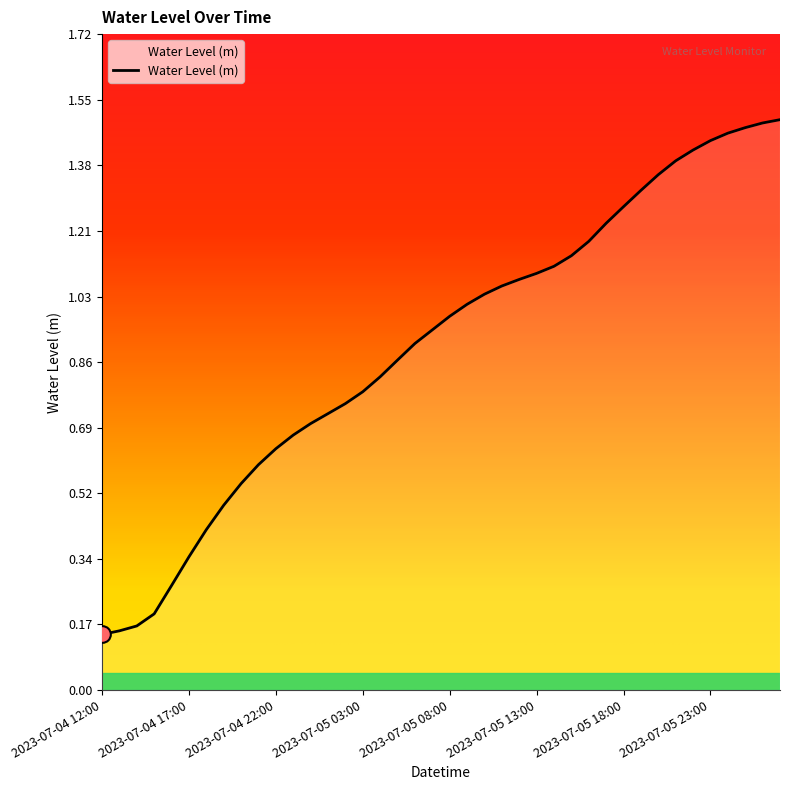

Which has a higher value, 2023-07-05 13:00 or 2023-07-05 08:00?

2023-07-05 13:00